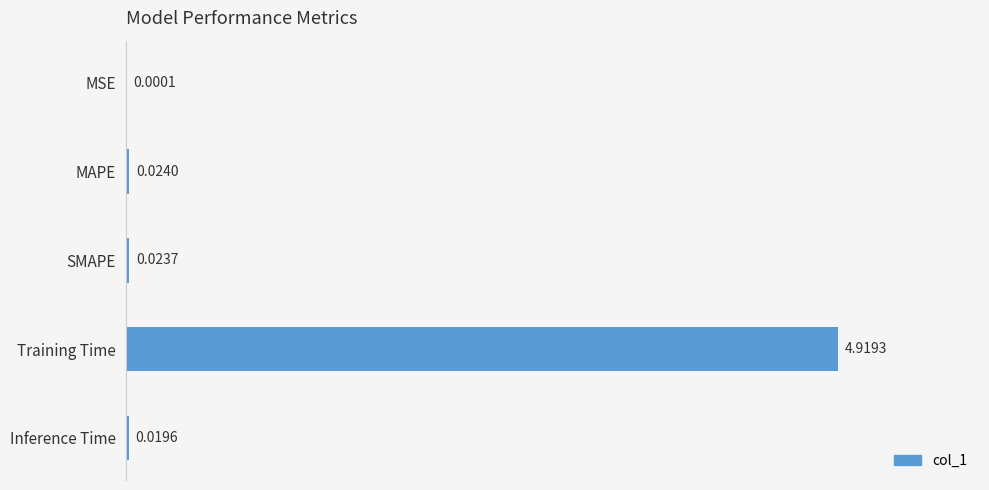

What is the sum of all values?

5.0